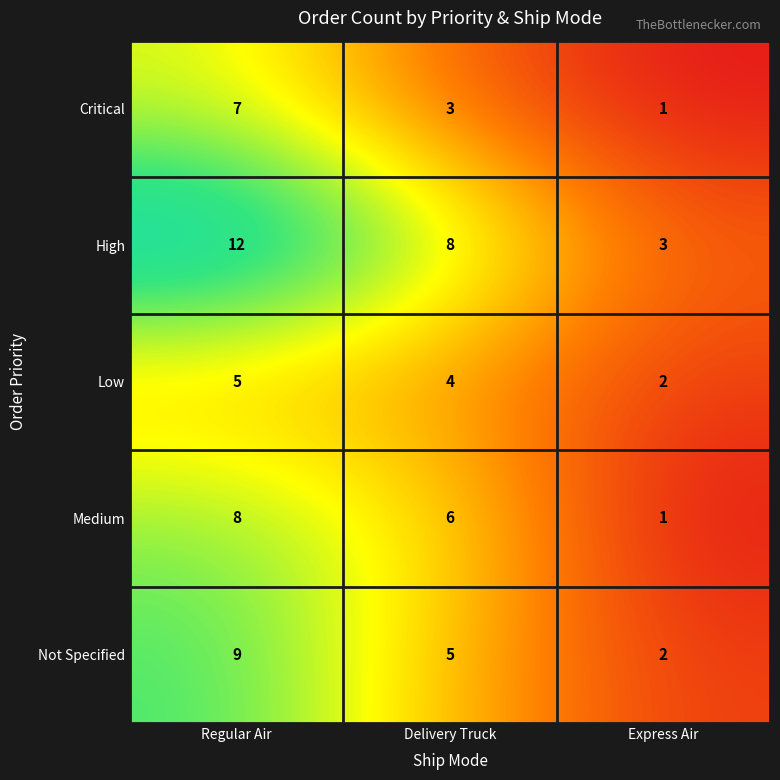

What is the sum of all High values?

23